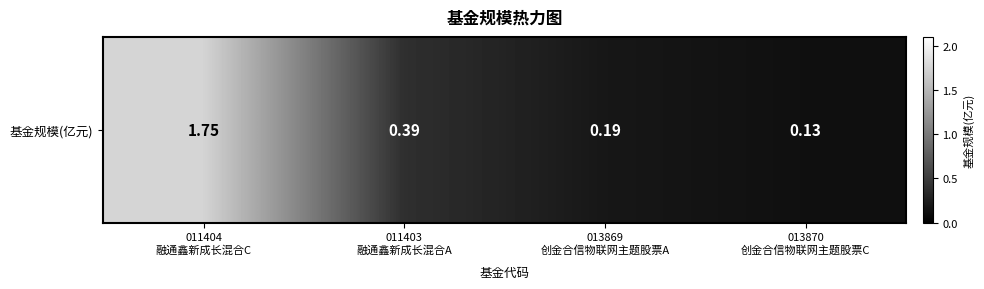

Reading left to right, extract all data points from this chart.

1.8	0.4	0.2	0.1